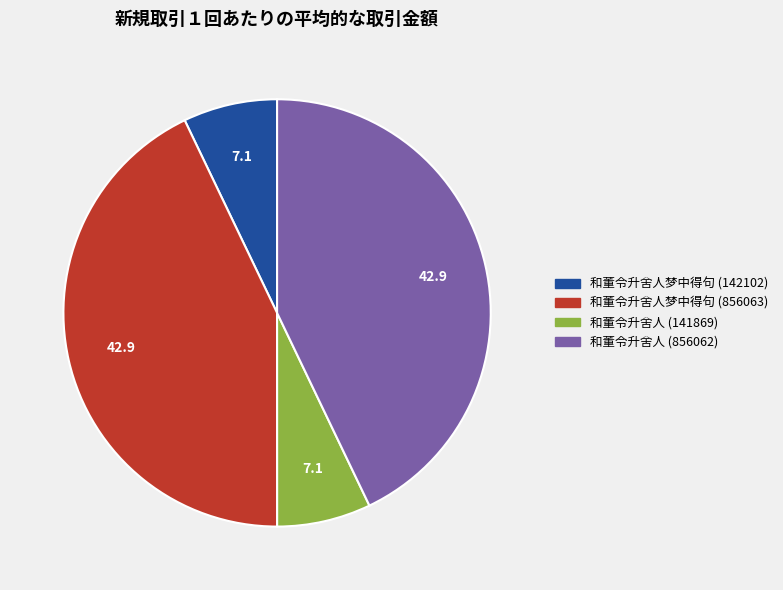

Is 和董令升舍人 (856062) the majority of the pie?

No